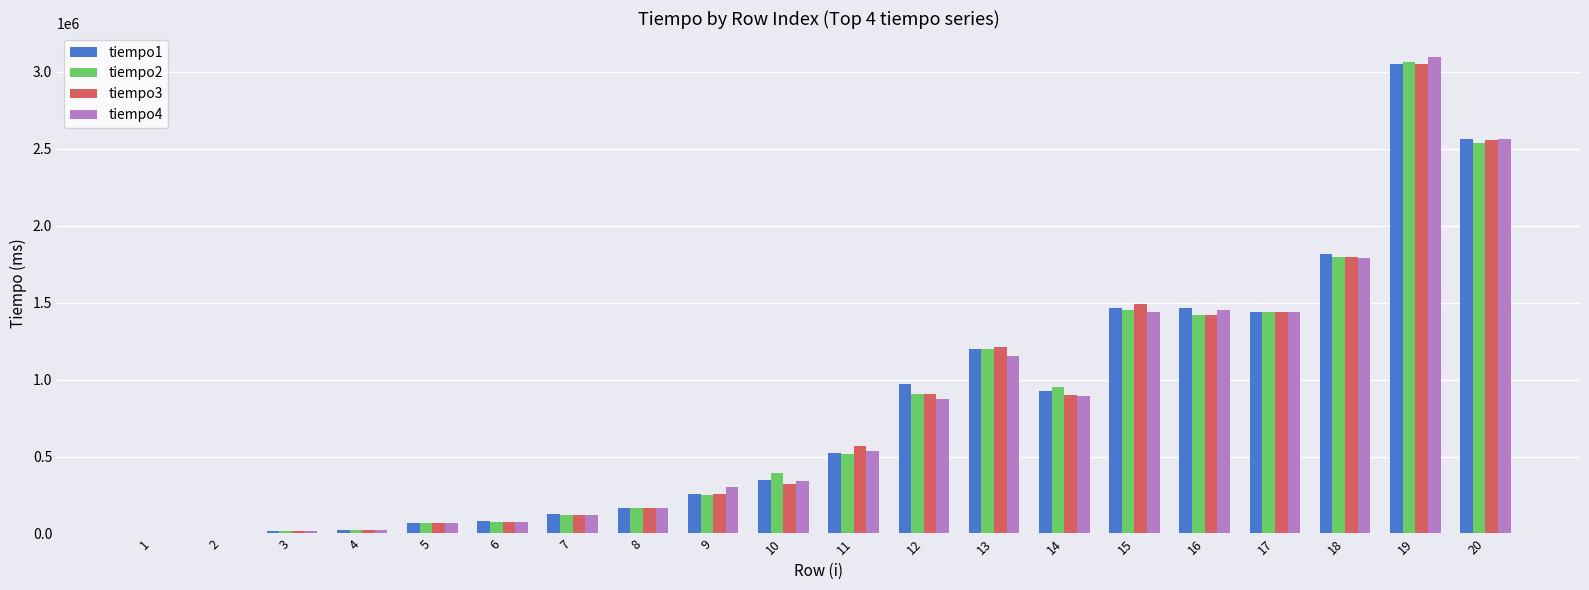

What value does the tiempo2 series have at 13?

1197293